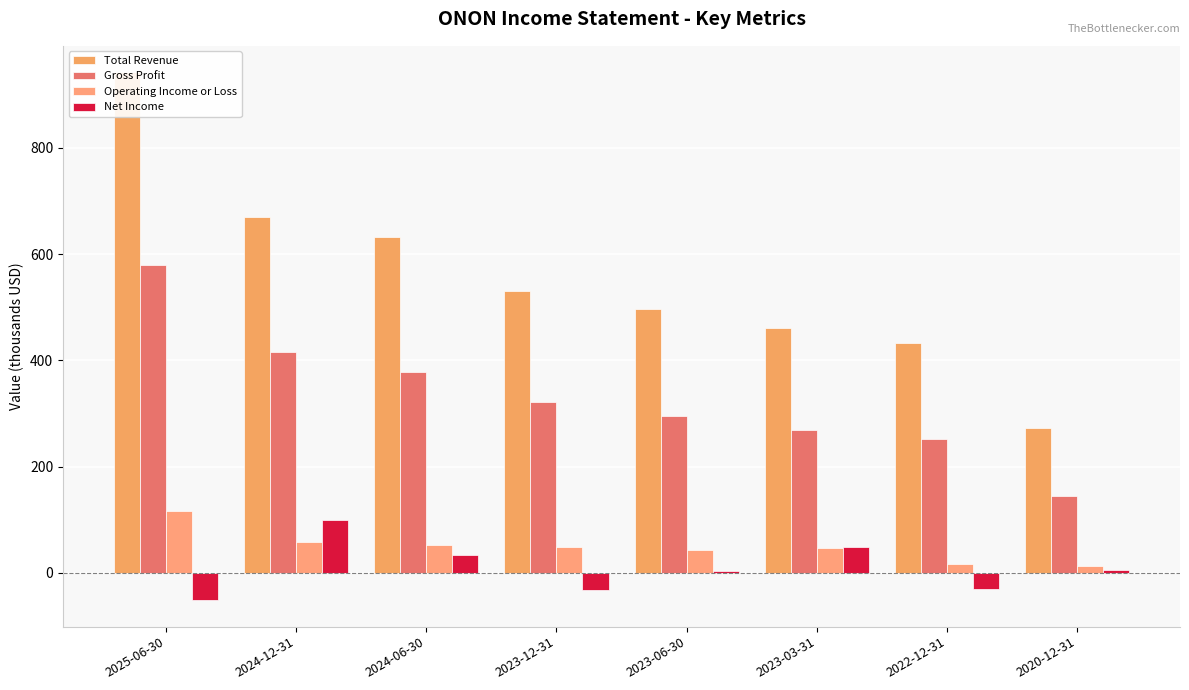

What is the sum of all Total Revenue values?

4436.0